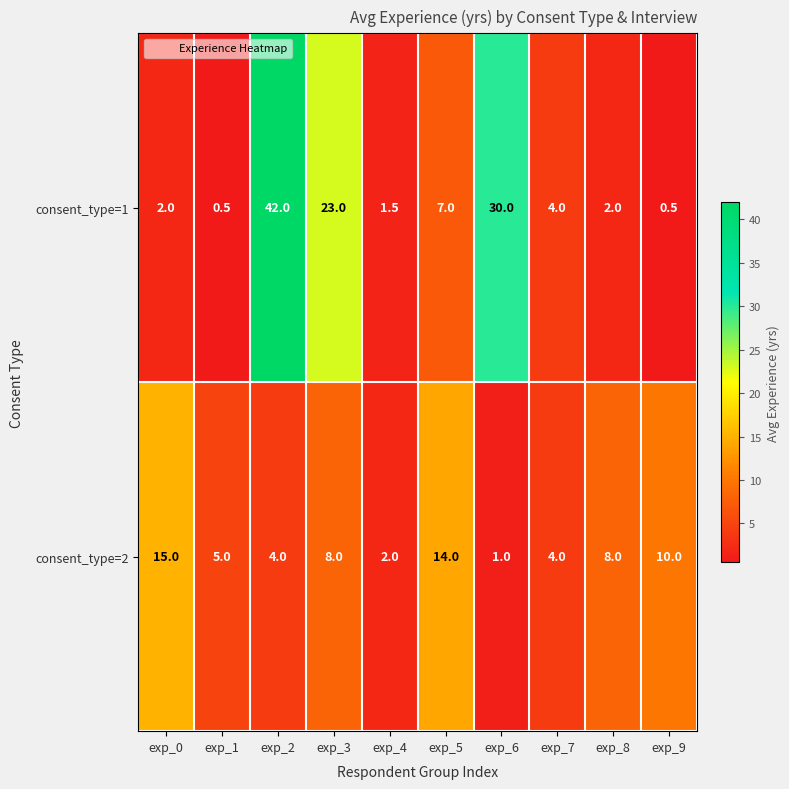

Between exp_5 and exp_9, which series saw the biggest shift?

consent_type=1